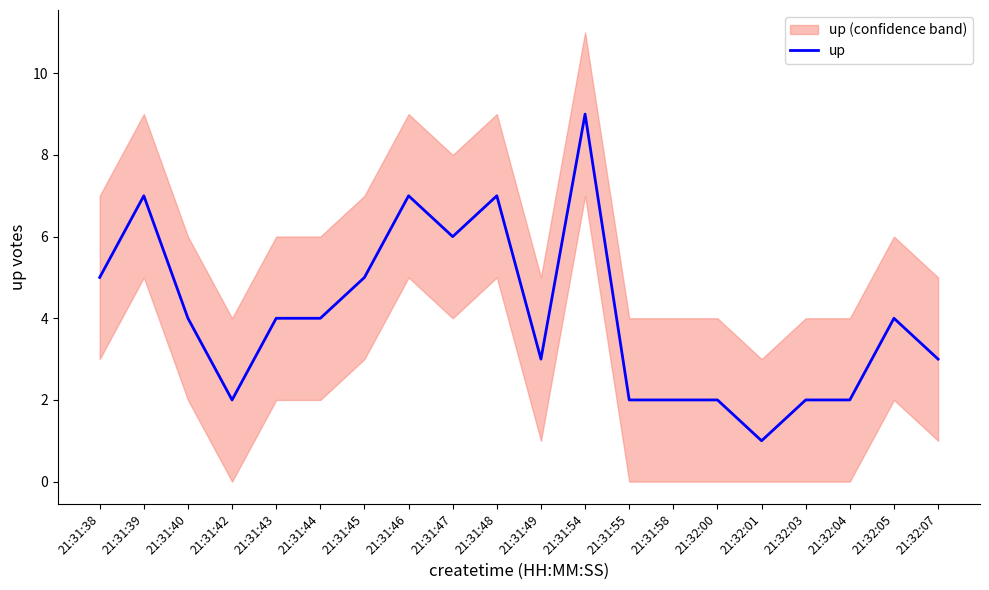

How many interior local valleys (lower than both neighbors) does the data have?

4